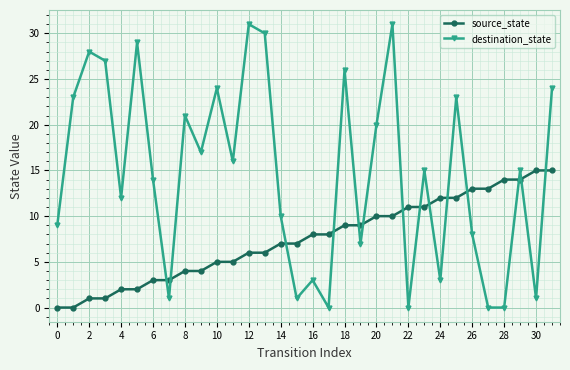

Which series has the largest range (max minus min)?

destination_state